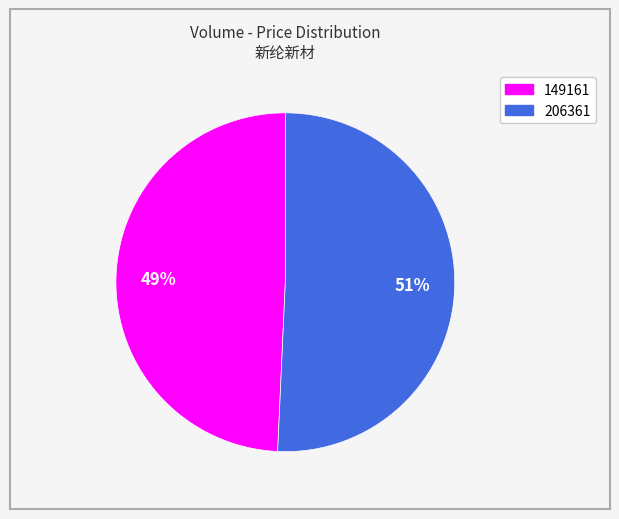

Is it true that 149161 is 49% of the pie?

True